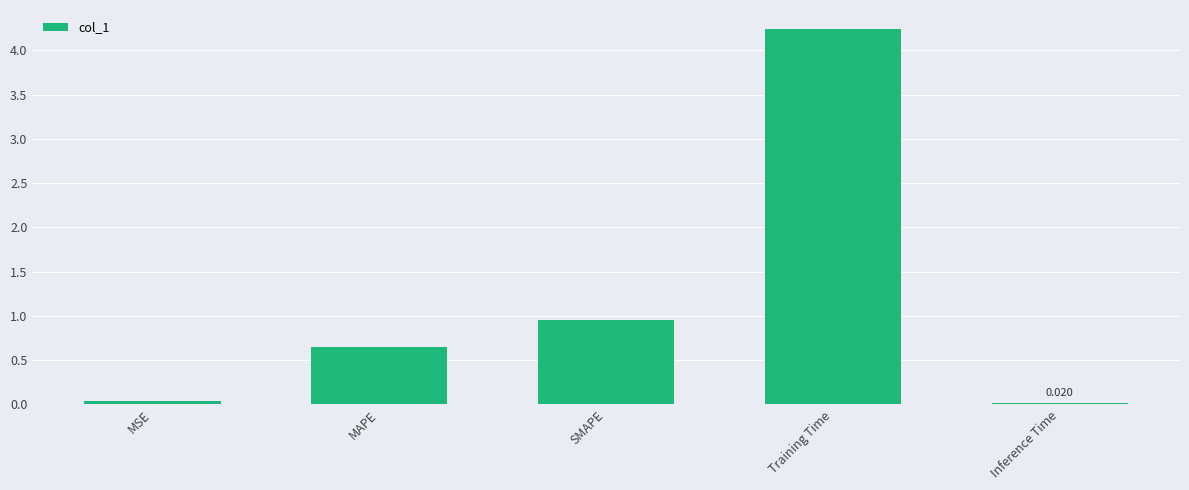

What is the label of the 4th bar from the right?

MAPE